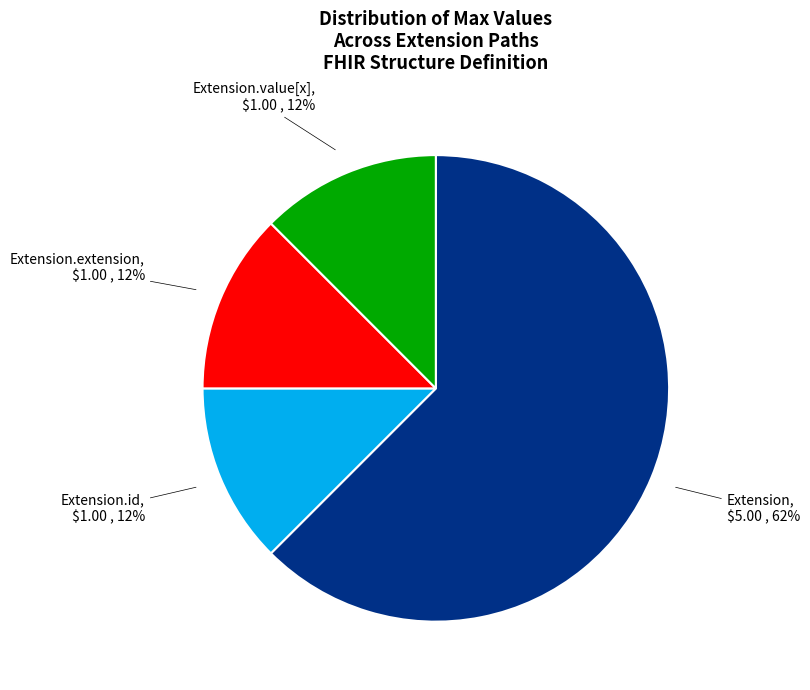

To the nearest percent, what is the average slice percentage?

25%